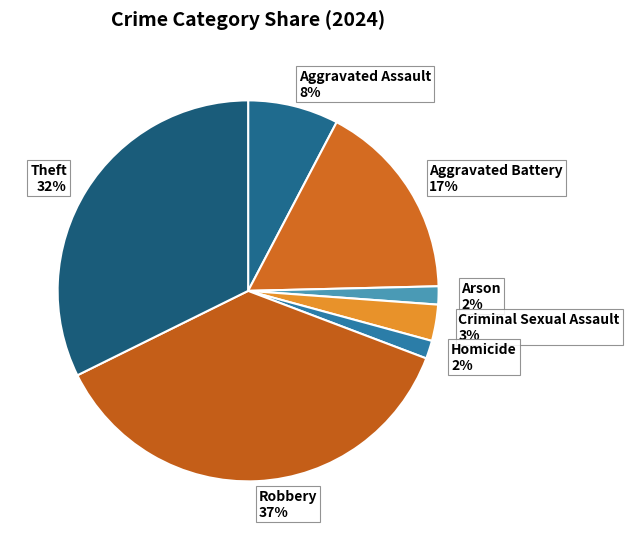

Do Aggravated Battery 17% and Aggravated Assault 8% together represent more than half of the pie?

No